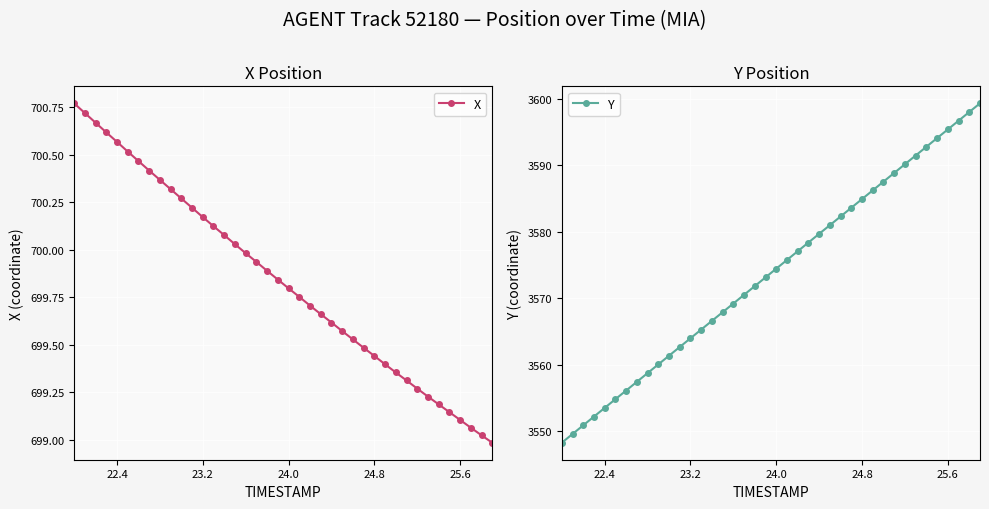

True or false: X has more than 0 points higher than both neighbors.

False